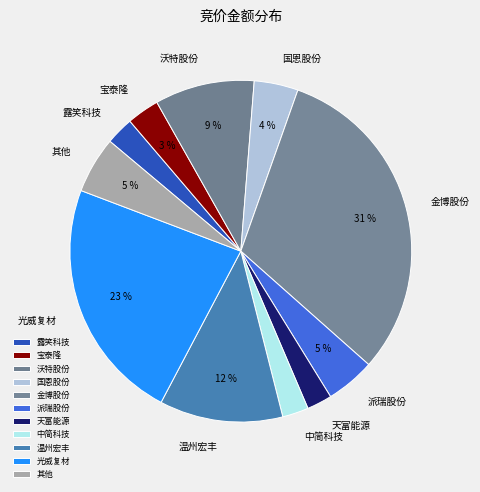

Do 天富能源 and 沃特股份 together represent more than half of the pie?

No